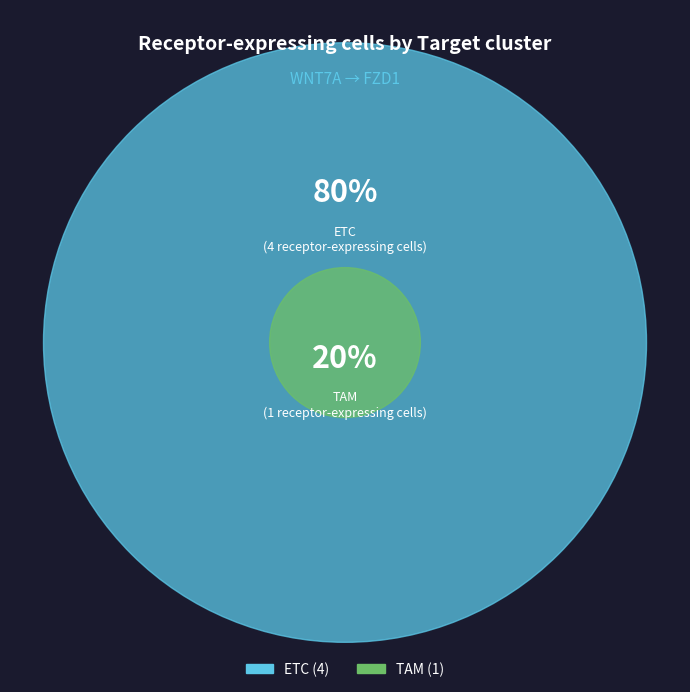

What is the total percentage of ETC and TAM?

100.0%